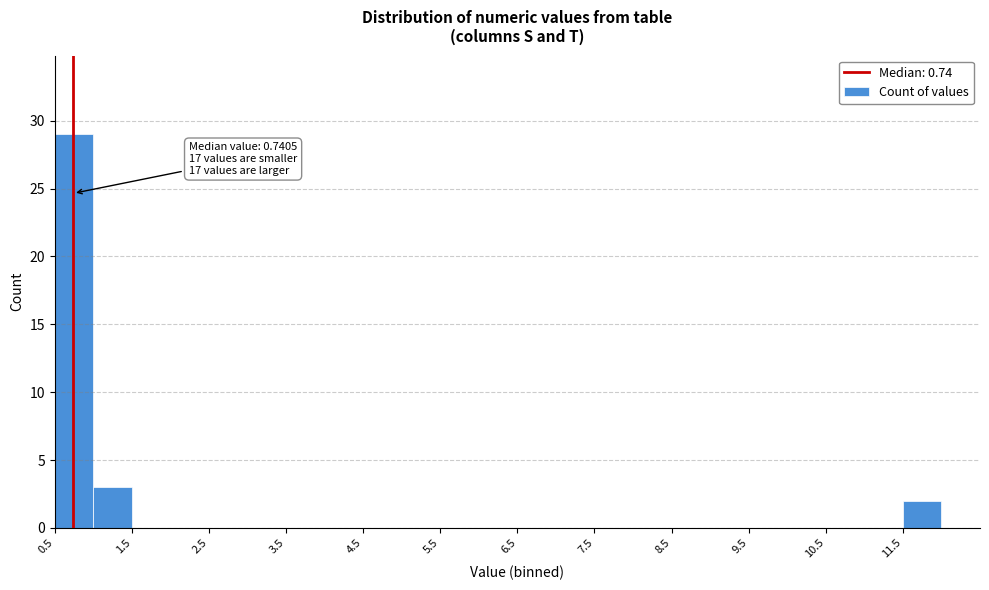

Over which range of the x-axis is the bar tallest?

0.5 to 1.0